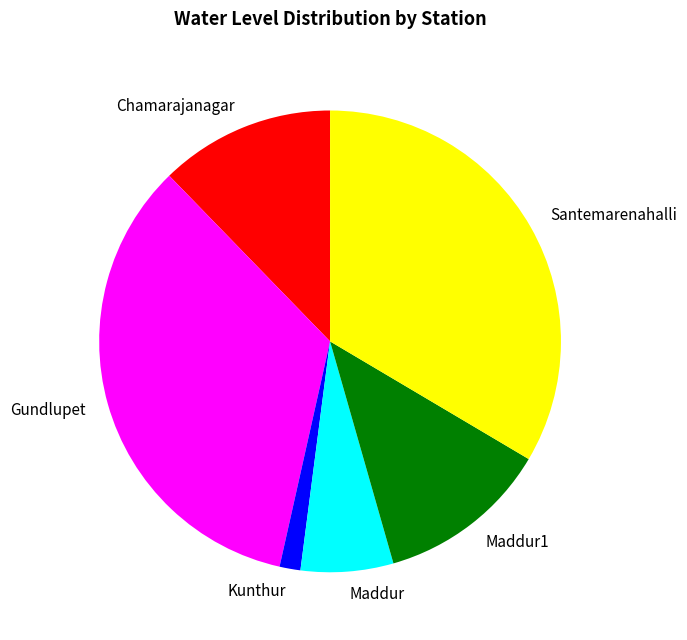

Is there any slice that represents more than half of the pie?

No